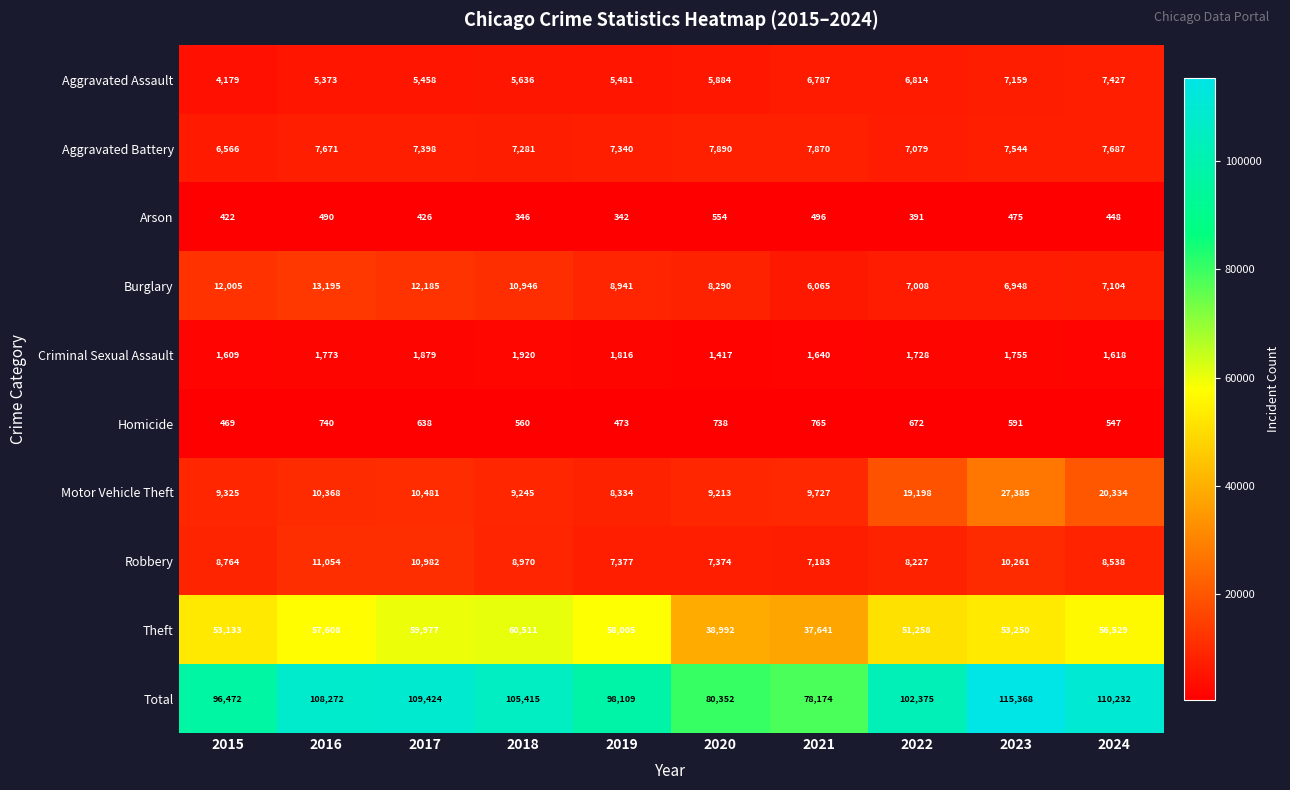

At how many categories does at least one series exceed 30667?

10